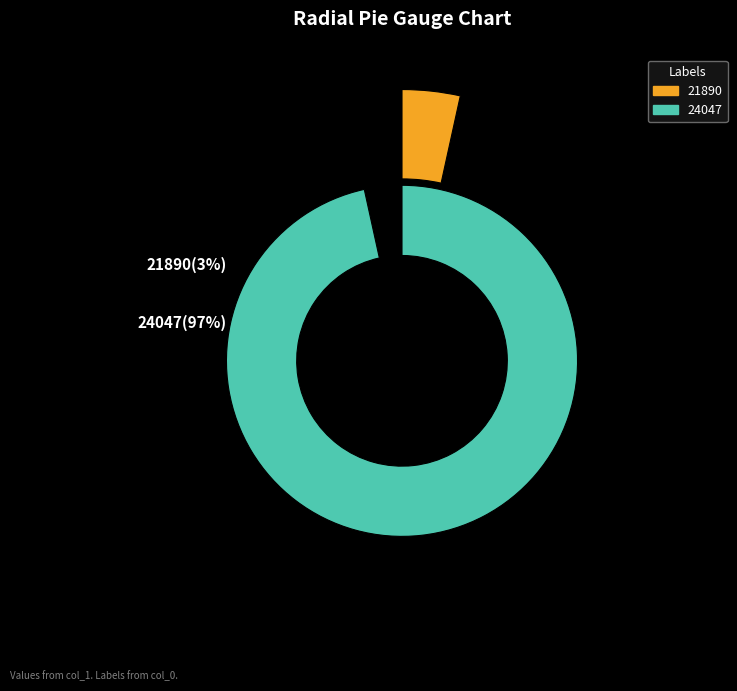

How many segments does this pie chart have?

2